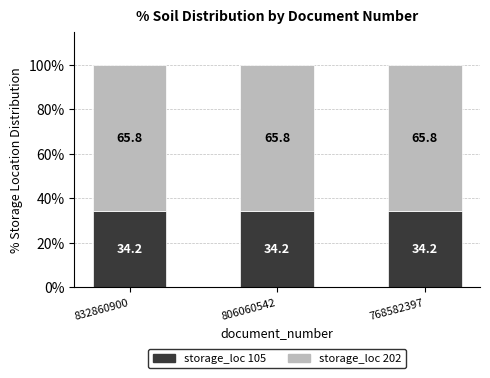

What is the value of the storage_loc 105 bar at the 2nd from the left?

34.2